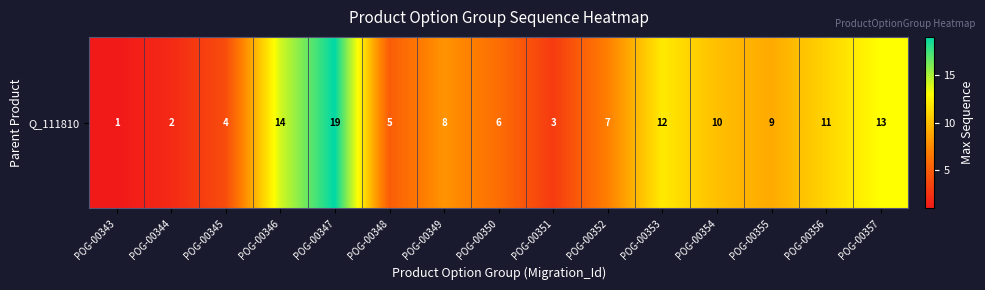

Rank the categories by value from lowest to highest.

POG-00343, POG-00344, POG-00351, POG-00345, POG-00348, POG-00350, POG-00352, POG-00349, POG-00355, POG-00354, POG-00356, POG-00353, POG-00357, POG-00346, POG-00347